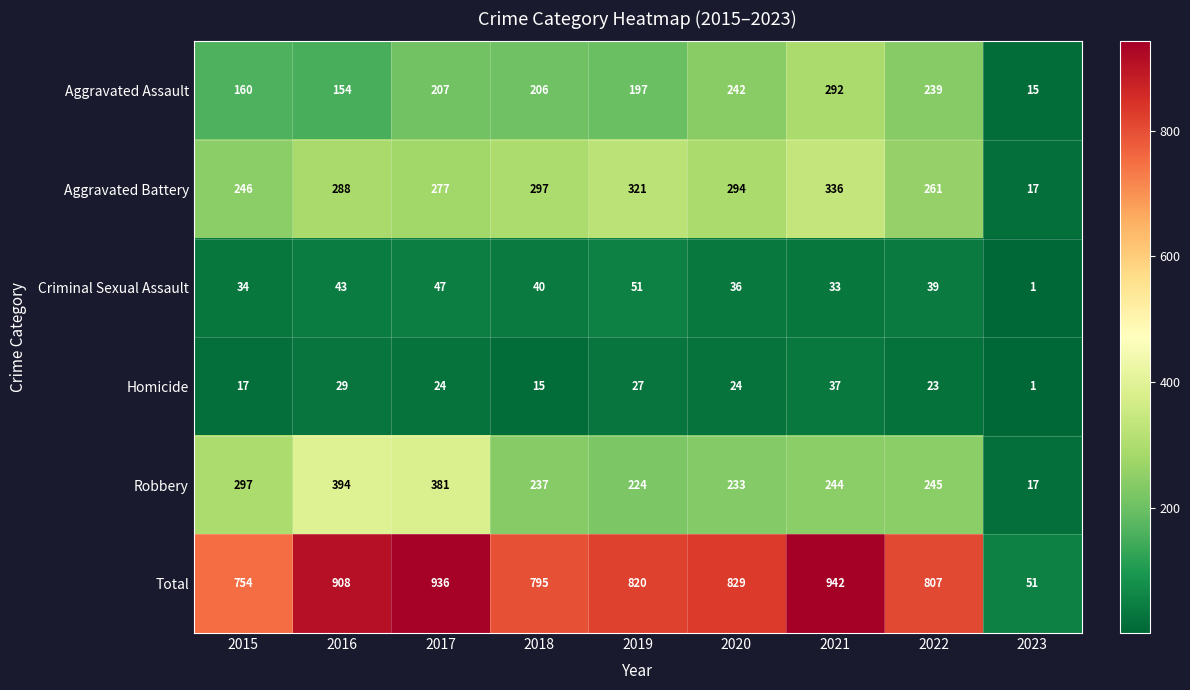

What is the difference between the highest and lowest values at 2016?

879